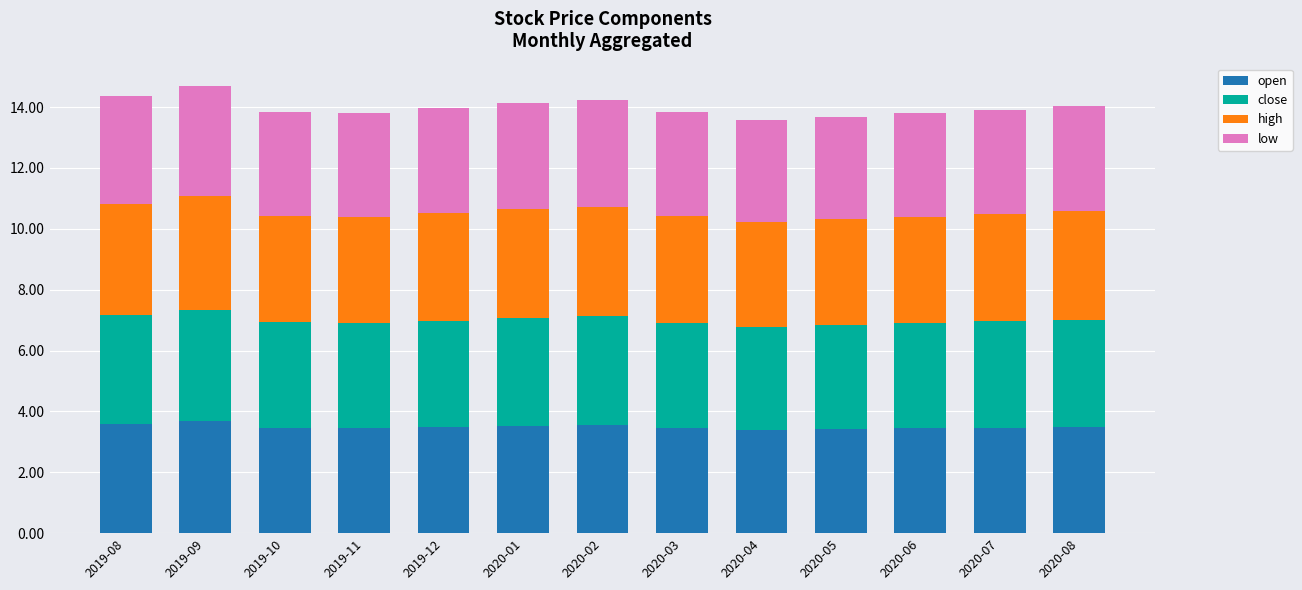

What value does the open series have at 2020-06?

3.4